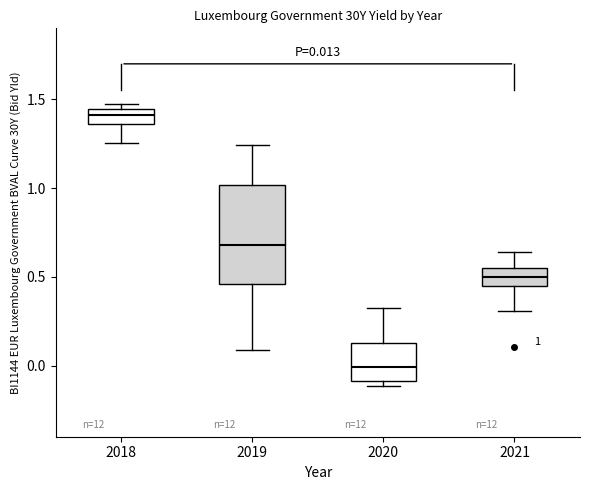

Which box's median line is the highest?

2018